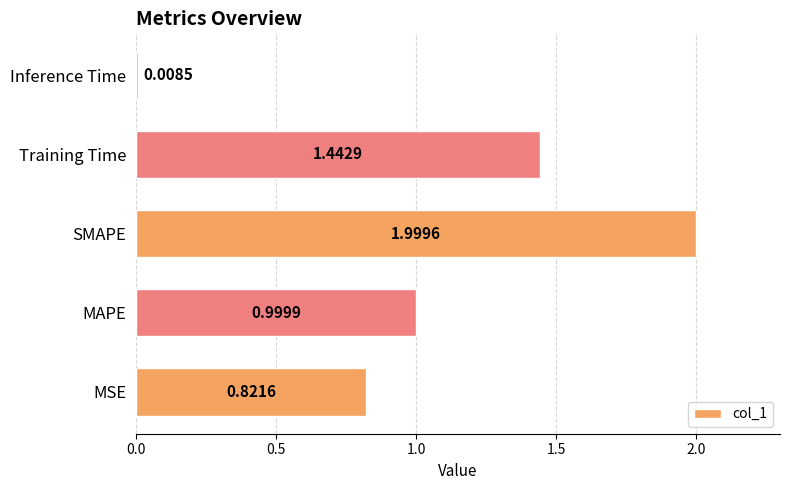

What is the average value?

1.1